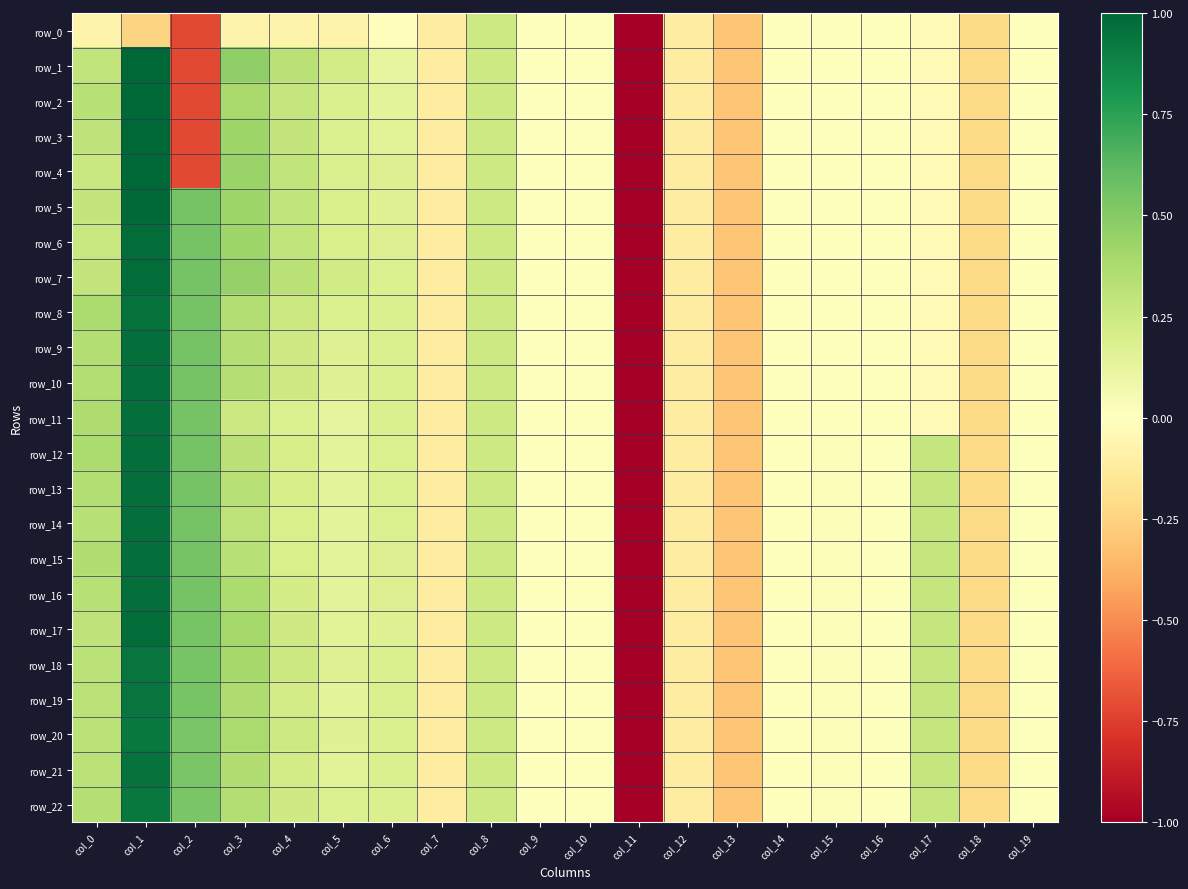

What is the approximate value of row_18 at col_12?

-0.1